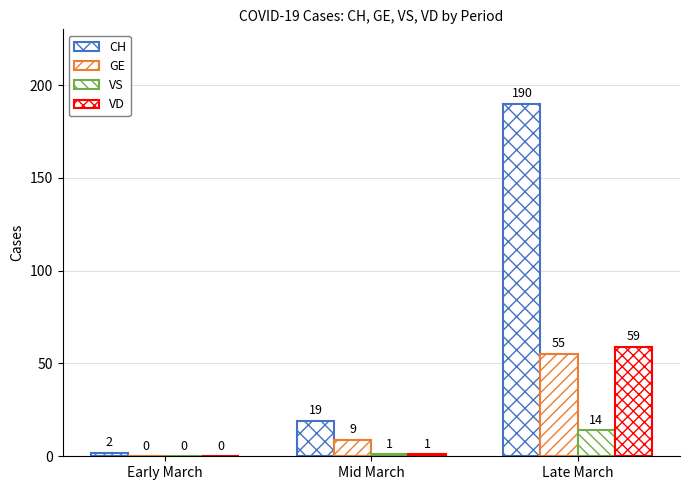

True or false: VD has a value of 59 at Late March.

True